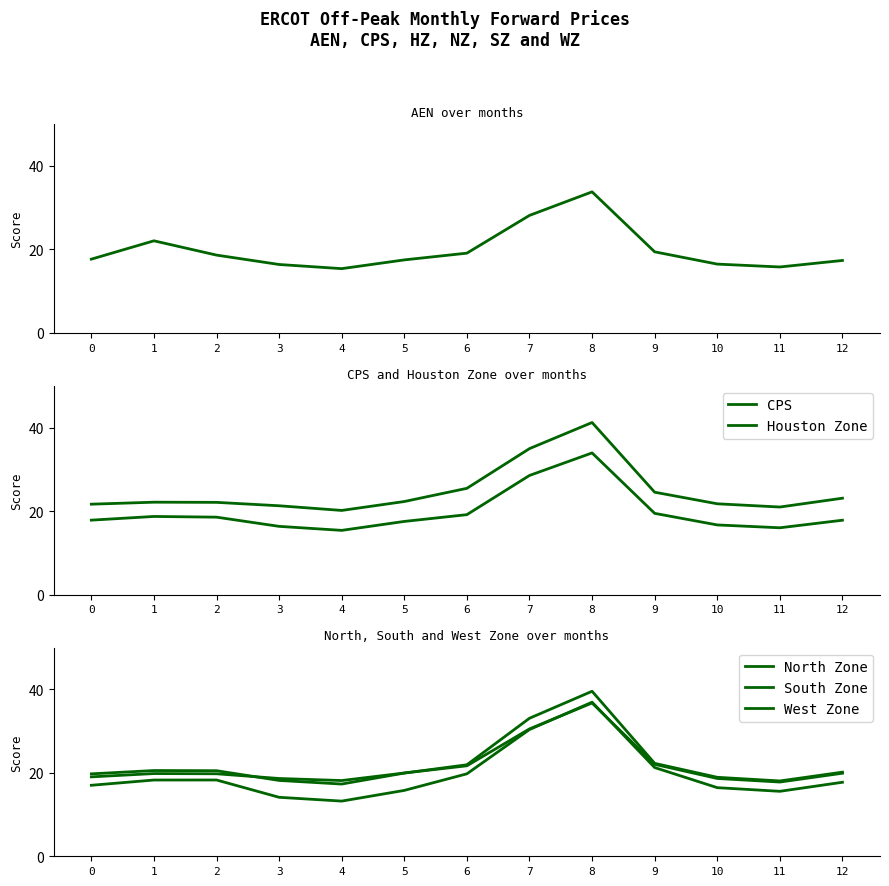

At which category does AEN reach its first local peak?

1